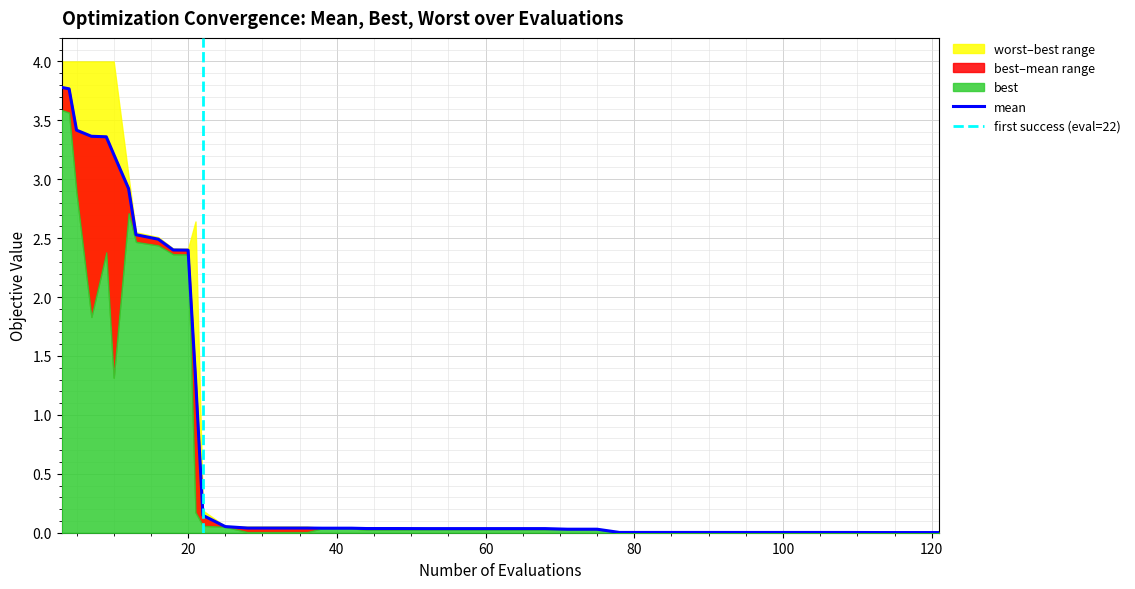

Which series has the largest range (max minus min)?

worst